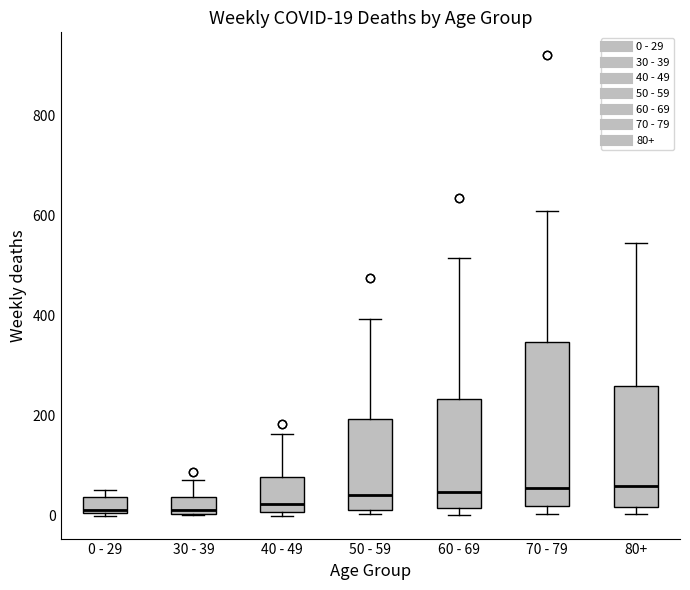

Which box is the tallest, from its lower edge to its upper edge?

70 - 79